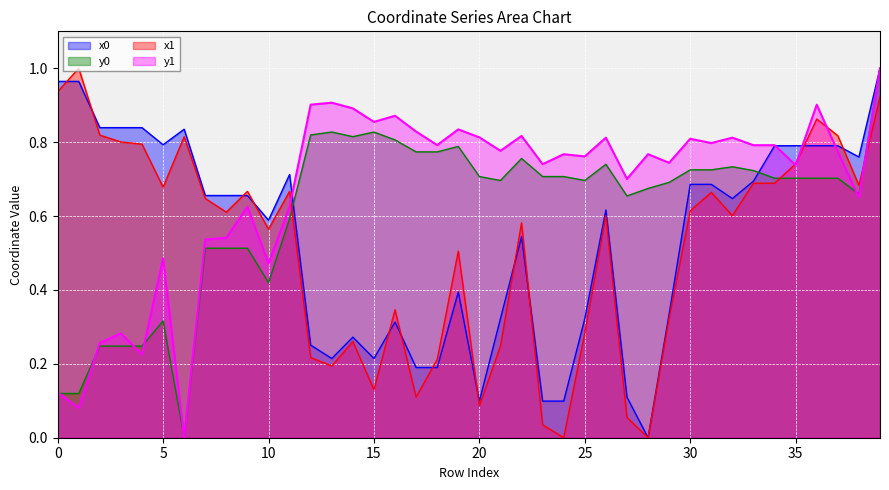

At which category is the sum across all series the highest?

39